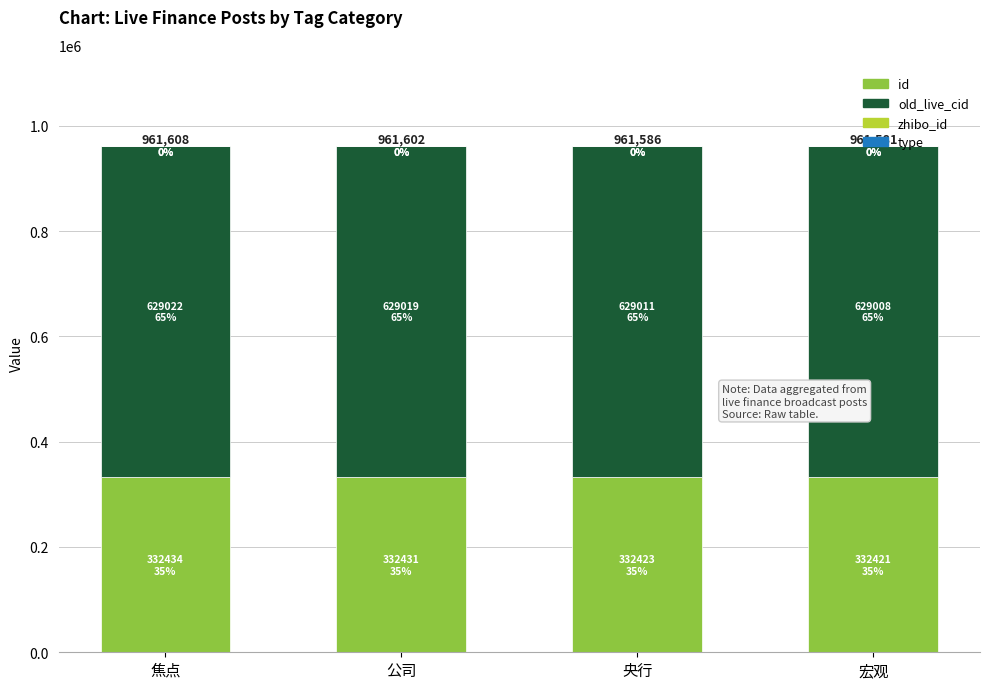

The id series shows 332431 at 公司. True or false?

True